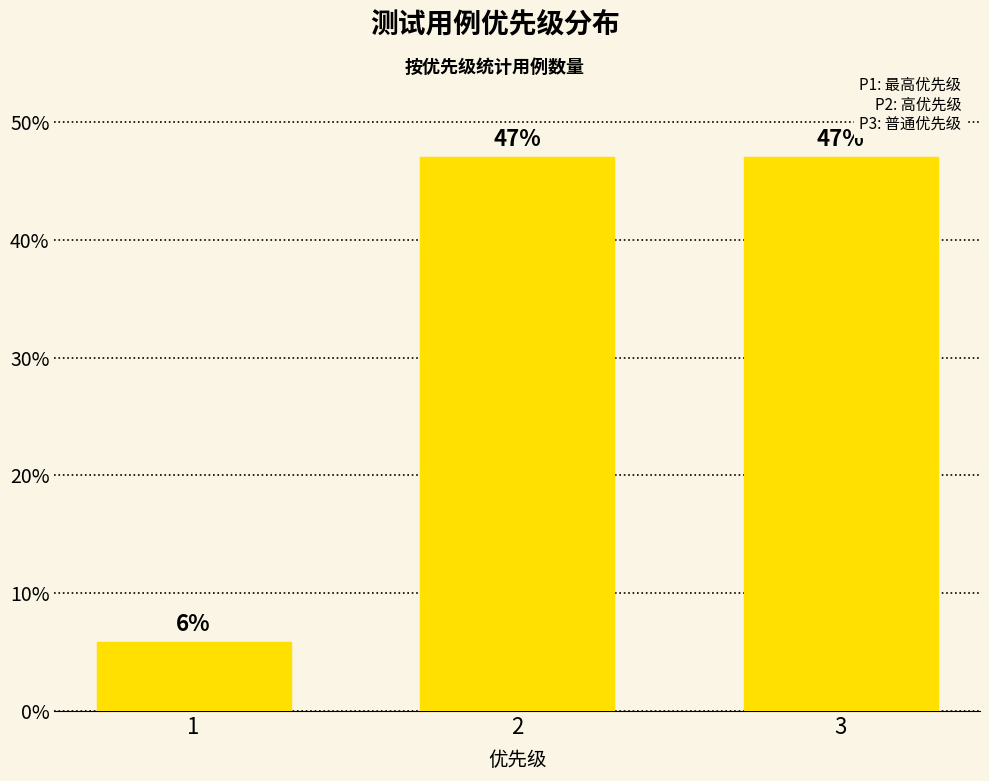

Which category has the lowest value across all series?

1